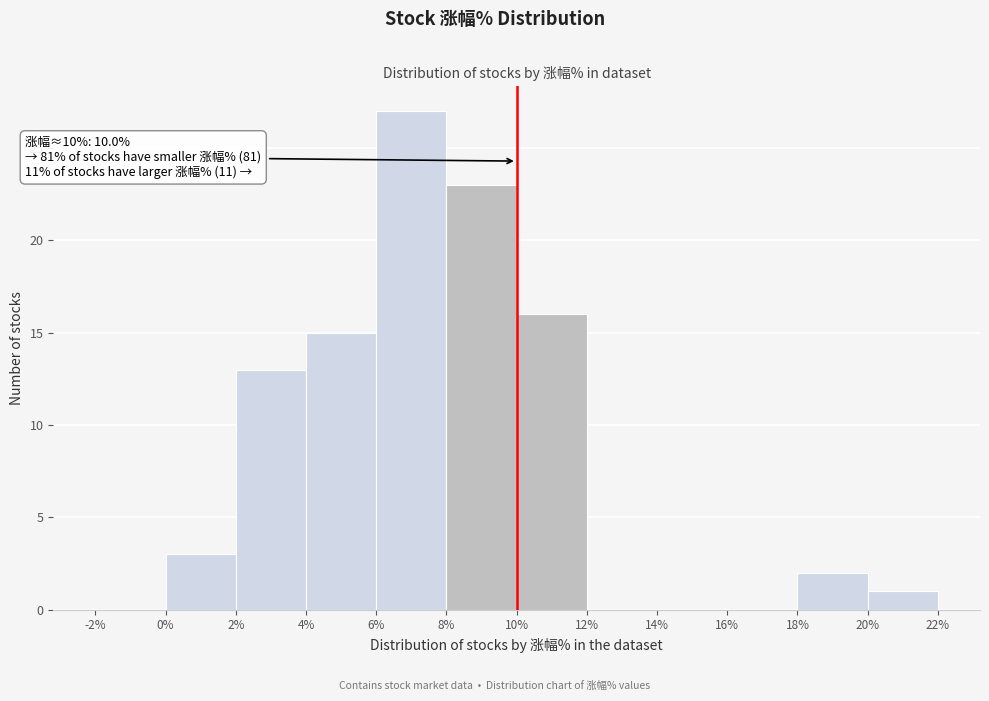

Over which range of the x-axis is the bar tallest?

6% to 8%